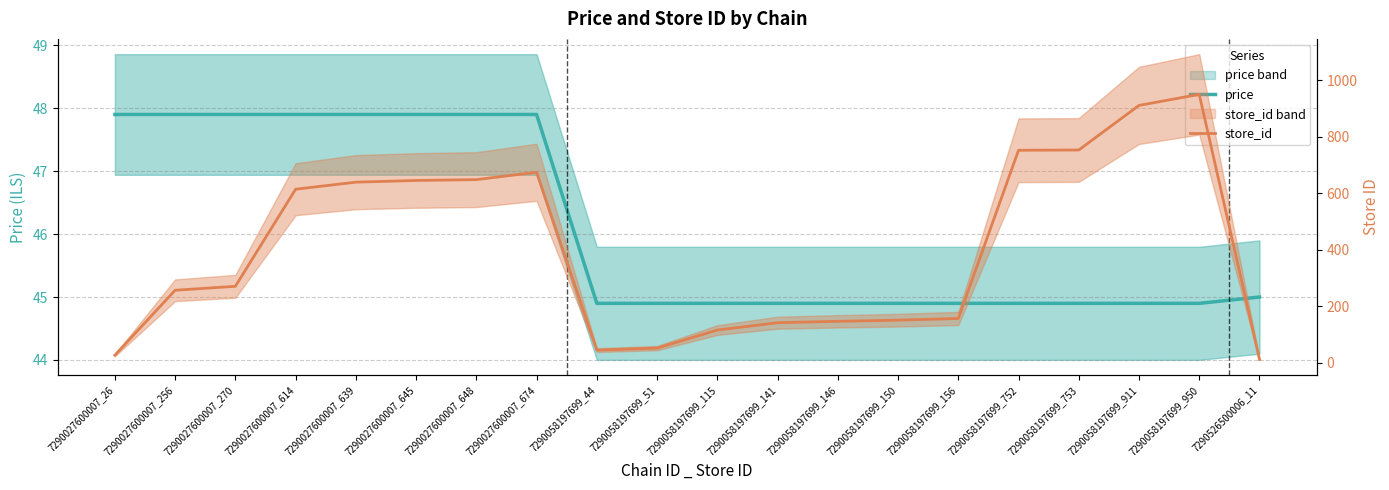

Reading left to right, transcribe all the data shown in this chart.

price: 47.9	47.9	47.9	47.9	47.9	47.9	47.9	47.9	44.9	44.9	44.9	44.9	44.9	44.9	44.9	44.9	44.9	44.9	44.9	45.0
store_id: 26.0	256.0	270.0	614.0	639.0	645.0	648.0	674.0	44.0	51.0	115.0	141.0	146.0	150.0	156.0	752.0	753.0	911.0	950.0	11.0